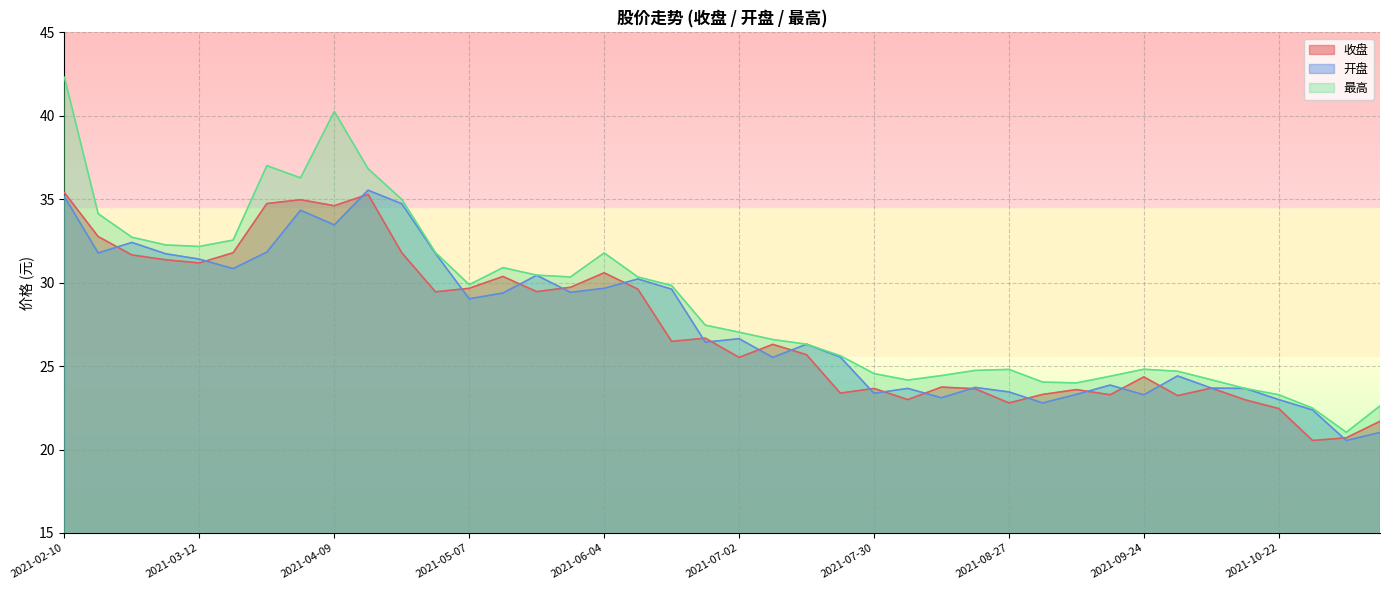

List the series in order of their peak value, lowest first.

收盘, 开盘, 最高